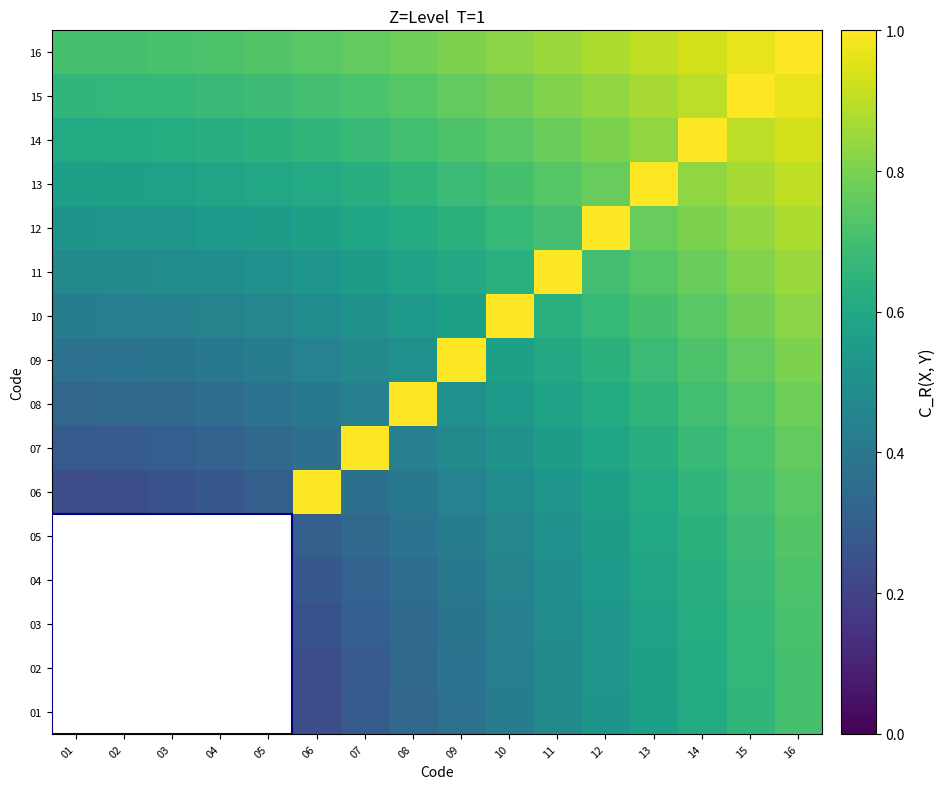

Between 13 and 04, which is larger?

13